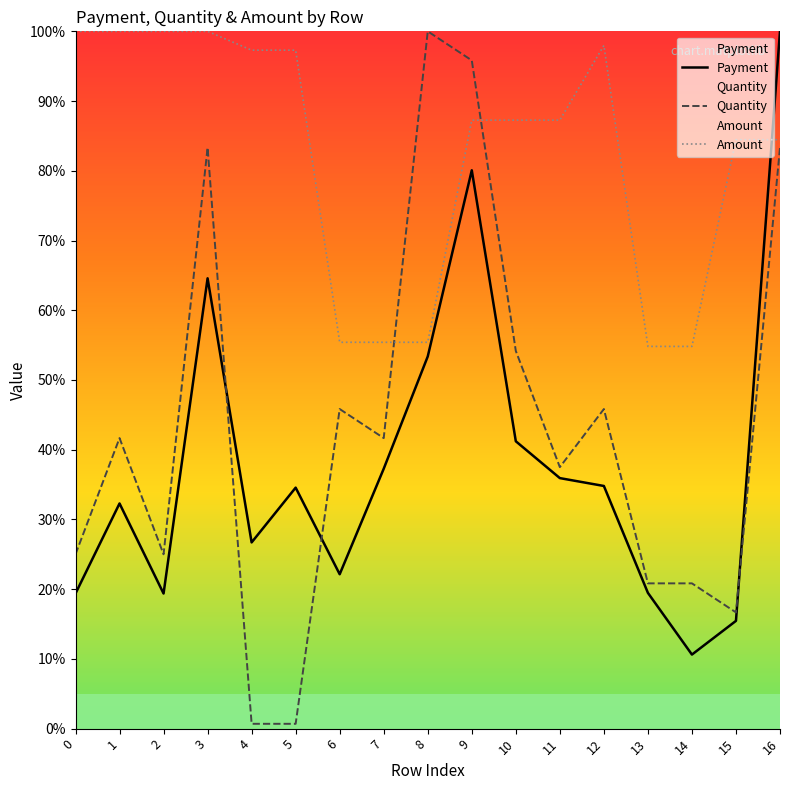

At which label does Payment reach its minimum?

14